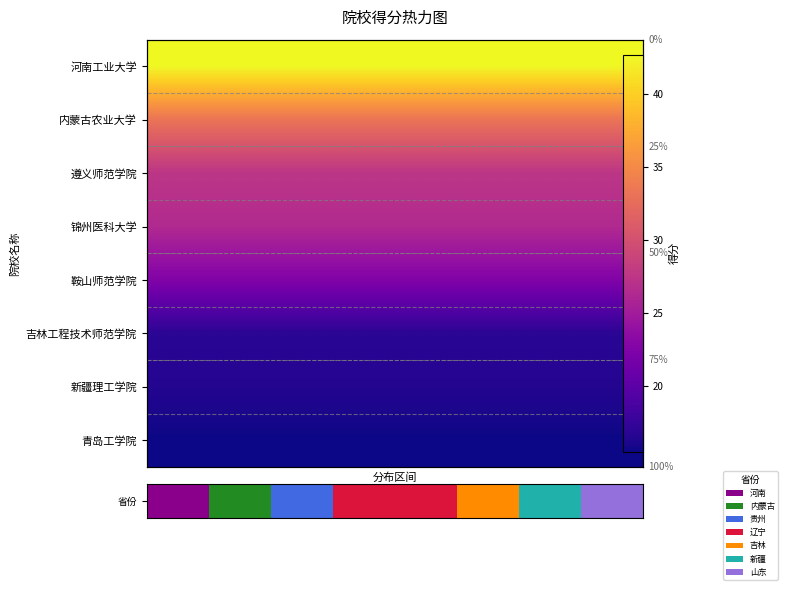

Reading left to right, list all the values displayed in this chart.

row_0: 42.7	42.7	42.7	42.7	42.7	42.7	42.7	42.7	42.7	42.7	42.7	42.7	42.7	42.7	42.7	42.7	42.7	42.7	42.7	42.7
row_1: 33.3	33.3	33.3	33.3	33.3	33.3	33.3	33.3	33.3	33.3	33.3	33.3	33.3	33.3	33.3	33.3	33.3	33.3	33.3	33.3
row_2: 27.5	27.5	27.5	27.5	27.5	27.5	27.5	27.5	27.5	27.5	27.5	27.5	27.5	27.5	27.5	27.5	27.5	27.5	27.5	27.5
row_3: 26.4	26.4	26.4	26.4	26.4	26.4	26.4	26.4	26.4	26.4	26.4	26.4	26.4	26.4	26.4	26.4	26.4	26.4	26.4	26.4
row_4: 22.6	22.6	22.6	22.6	22.6	22.6	22.6	22.6	22.6	22.6	22.6	22.6	22.6	22.6	22.6	22.6	22.6	22.6	22.6	22.6
row_5: 16.9	16.9	16.9	16.9	16.9	16.9	16.9	16.9	16.9	16.9	16.9	16.9	16.9	16.9	16.9	16.9	16.9	16.9	16.9	16.9
row_6: 16.5	16.5	16.5	16.5	16.5	16.5	16.5	16.5	16.5	16.5	16.5	16.5	16.5	16.5	16.5	16.5	16.5	16.5	16.5	16.5
row_7: 15.5	15.5	15.5	15.5	15.5	15.5	15.5	15.5	15.5	15.5	15.5	15.5	15.5	15.5	15.5	15.5	15.5	15.5	15.5	15.5